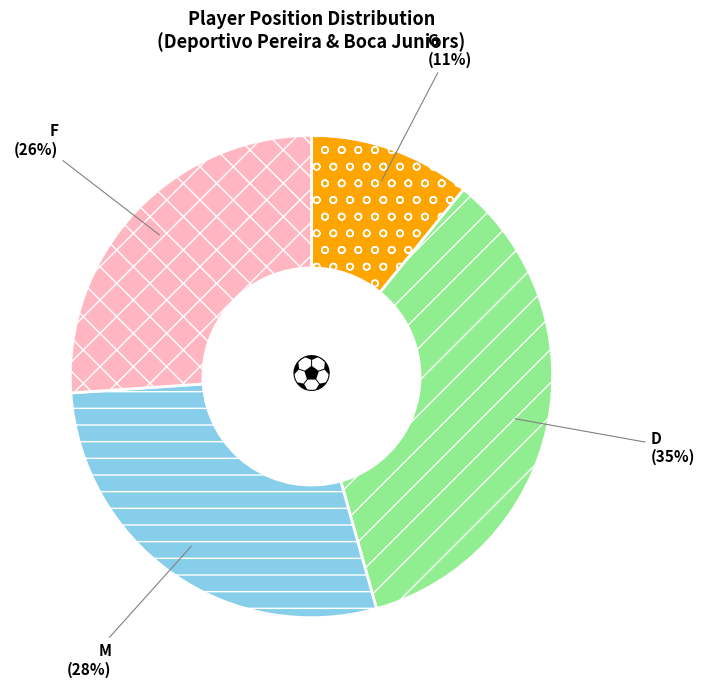

Combined, do F and G account for over 50%?

No